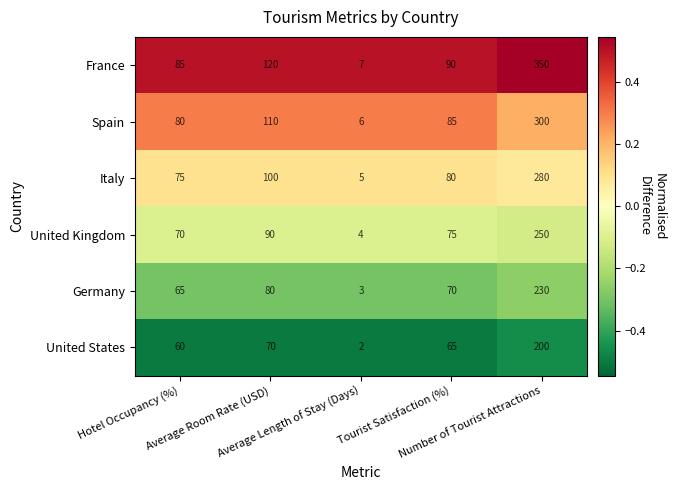

How many categories are shown in the chart?

5